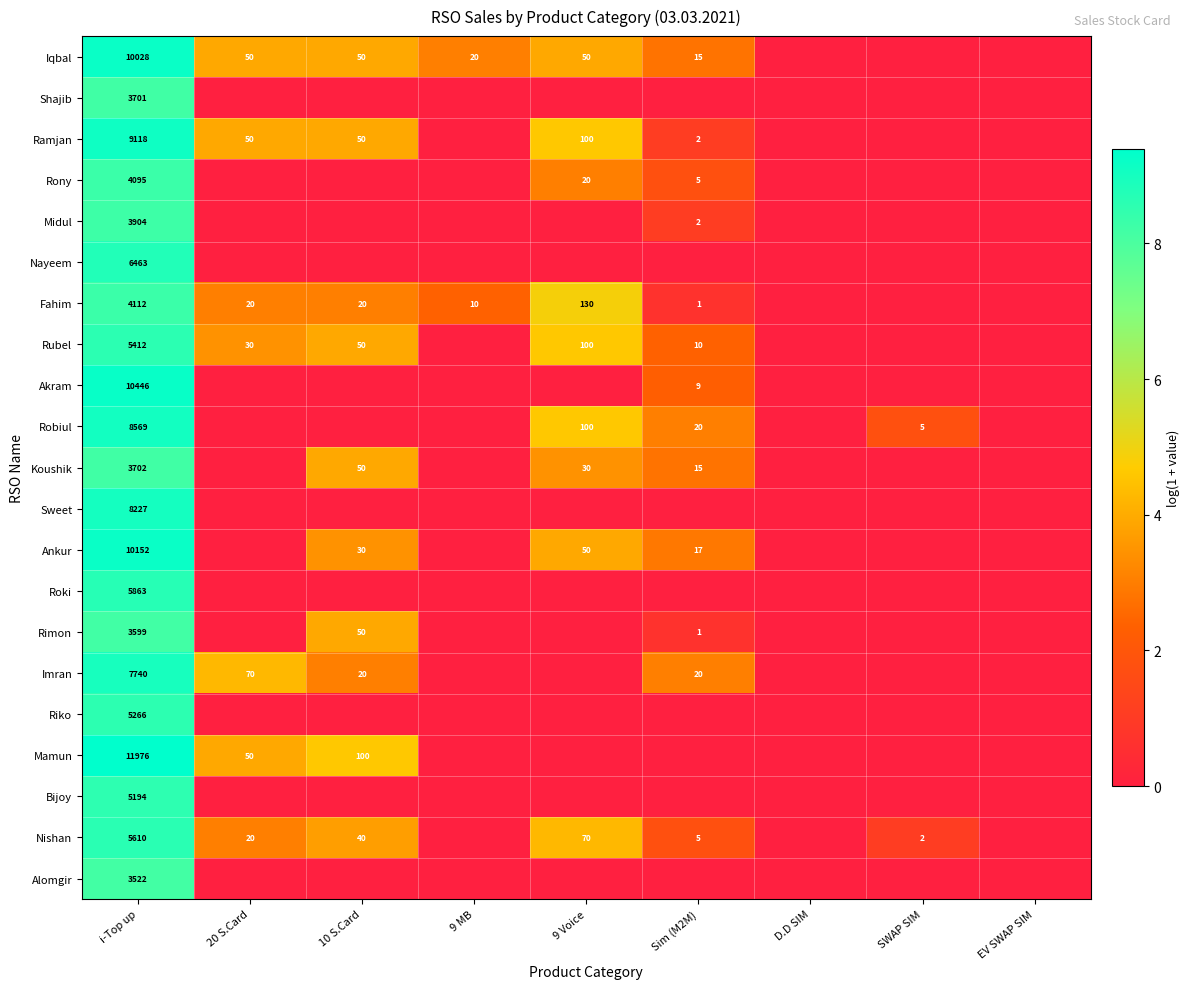

True or false: Nishan has a value of 34 at 20 S.Card.

False